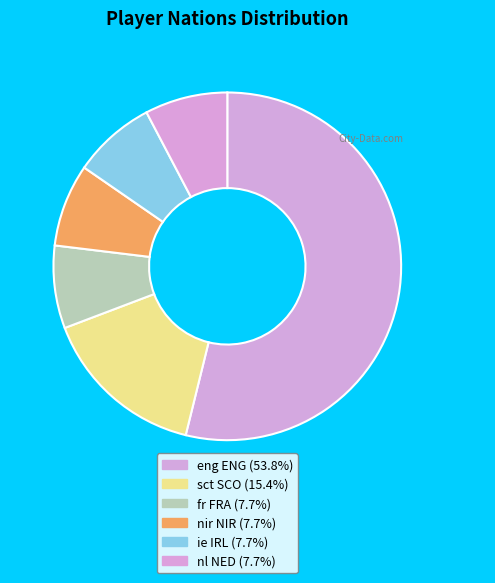

Is it true that ie IRL is 20% of the pie?

False